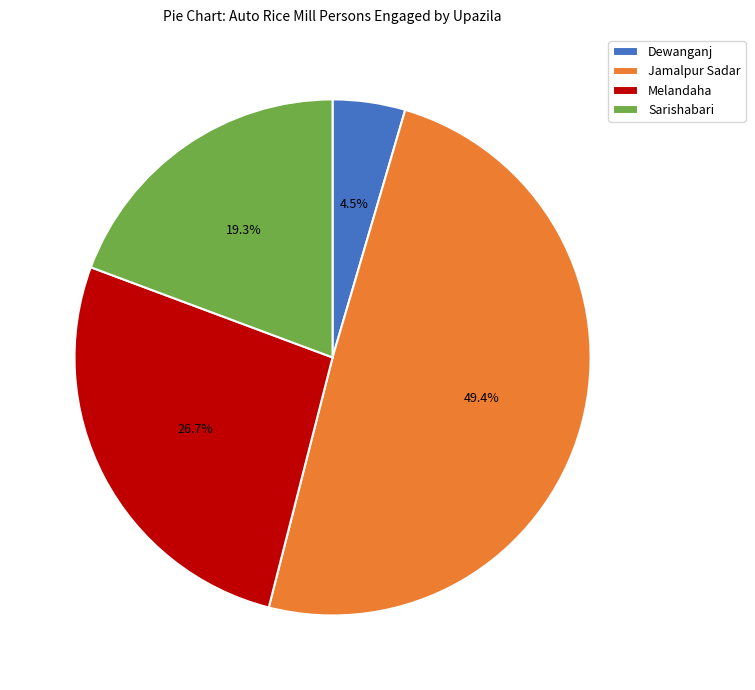

Between Dewanganj and Melandaha, which is larger?

Melandaha